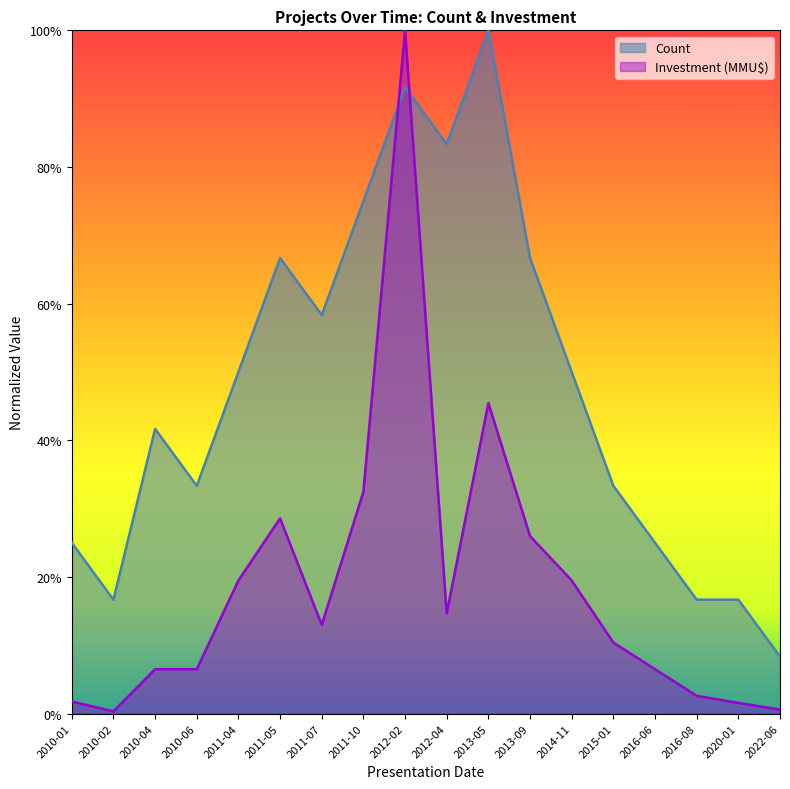

How many intersections are there between Investment (MMU$) and Count?

2